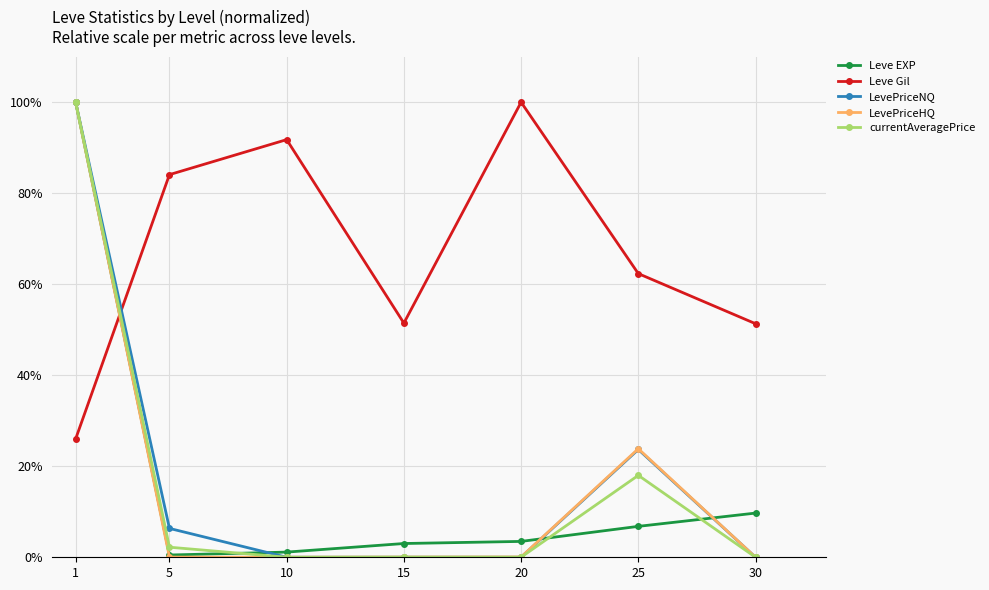

True or false: LevePriceNQ has more than 0 points higher than both neighbors.

True